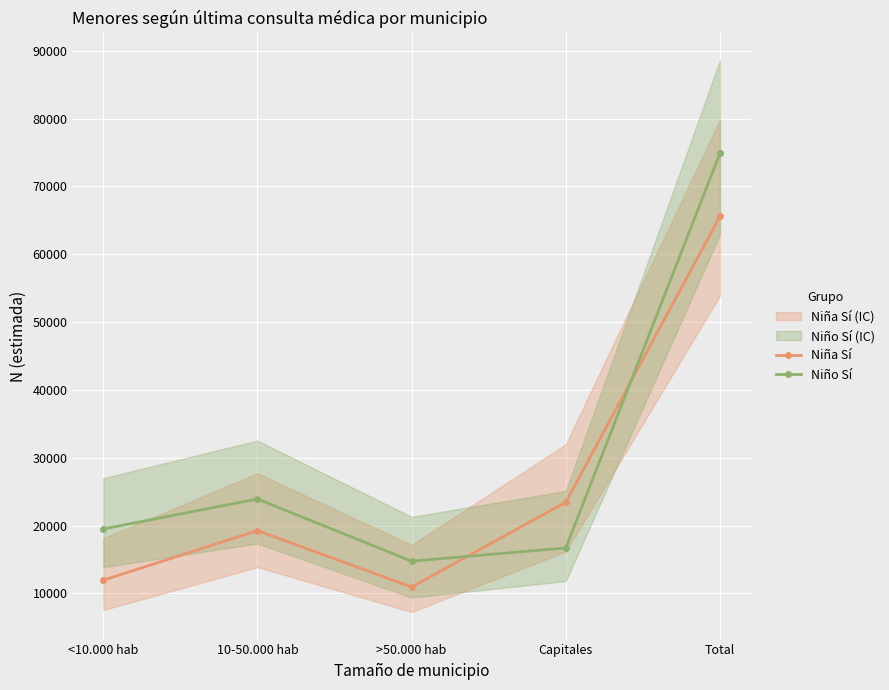

Which category has the highest value in the Niño Sí series?

Total